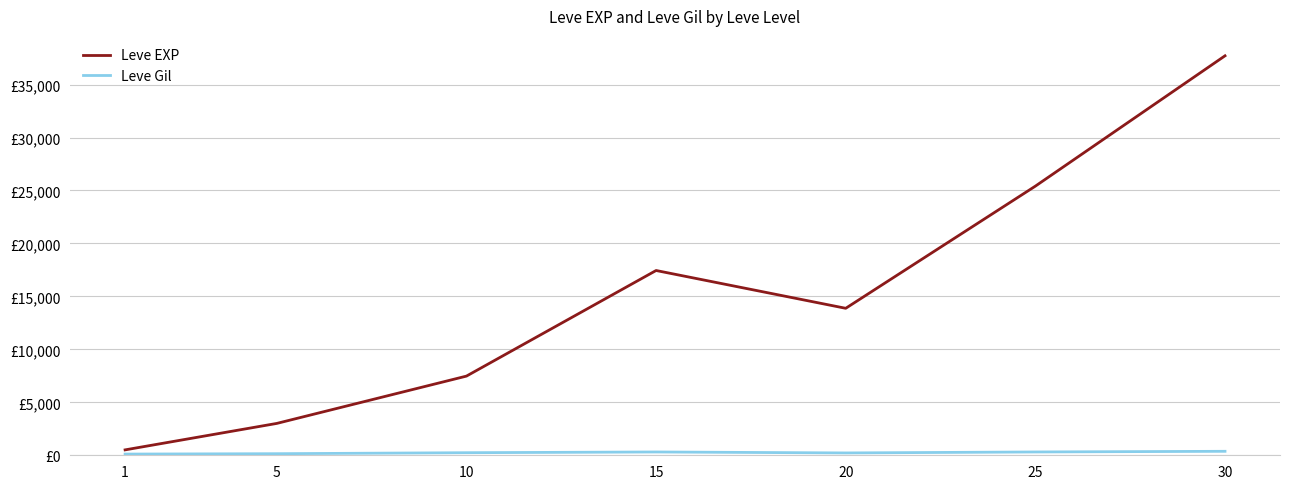

What is the value of the Leve Gil point at the 7th from the left?

375.2